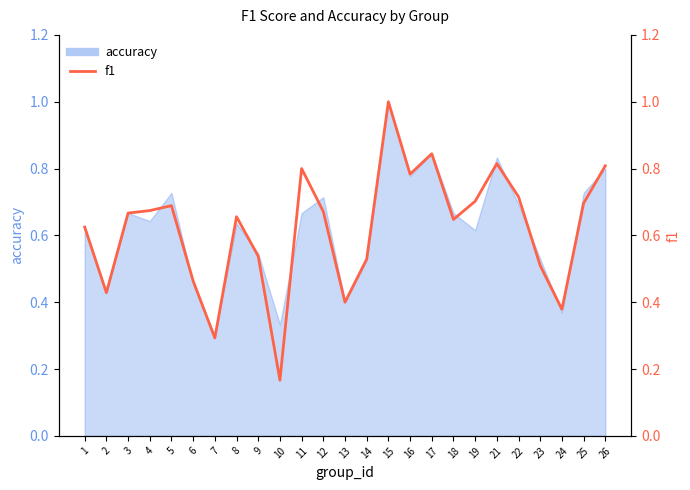

What is the value of the 6th point from the left?

0.5